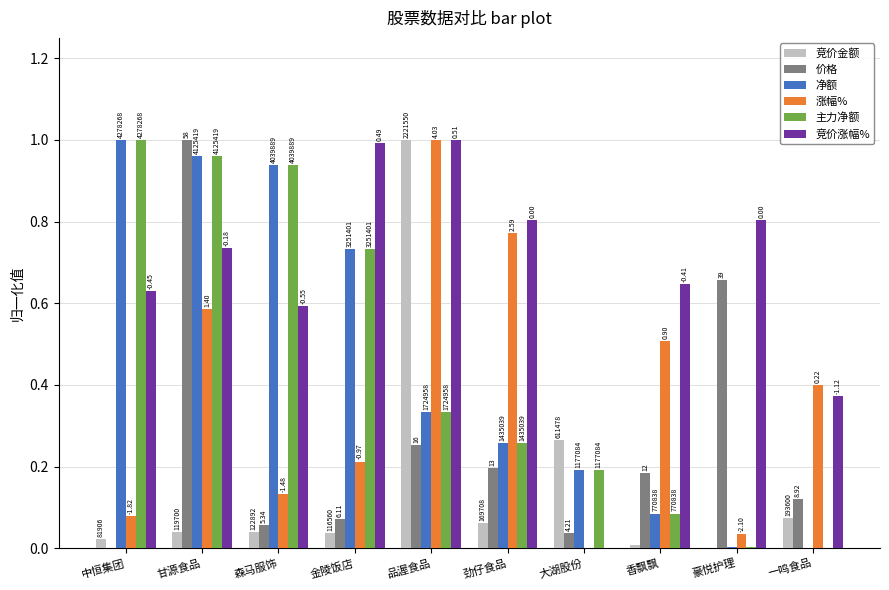

At which category is the sum across all series the highest?

甘源食品